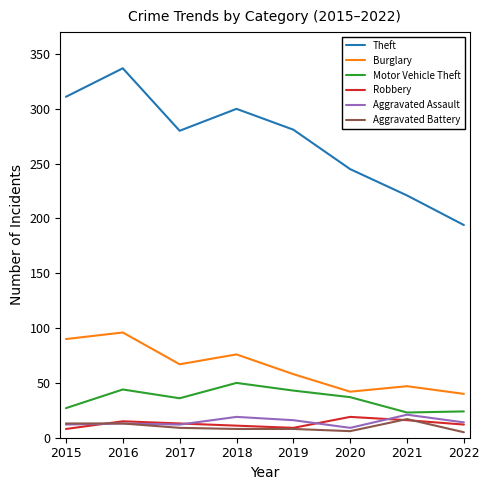

True or false: Theft and Robbery cross at least once.

False